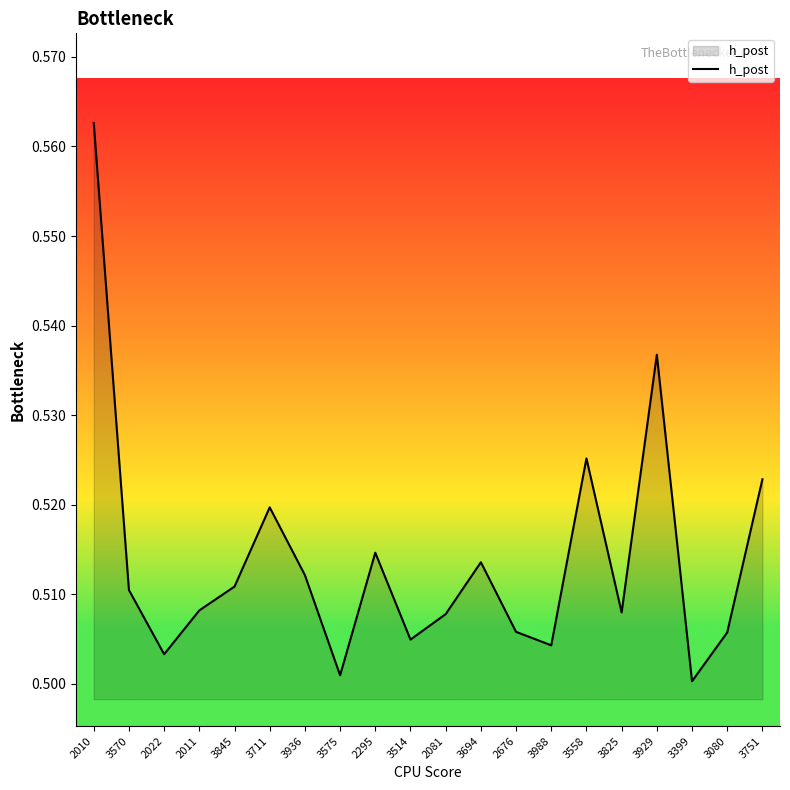

Does the chart have visible grid lines?

No